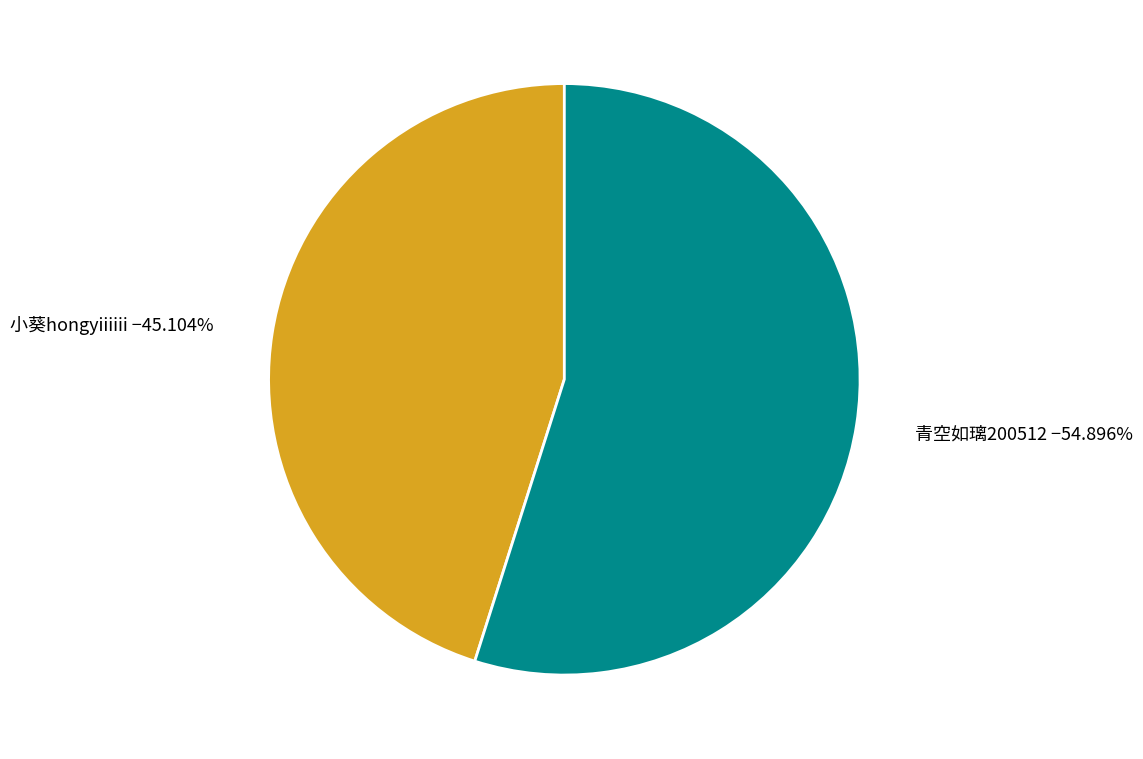

Is there a majority slice in this chart?

Yes